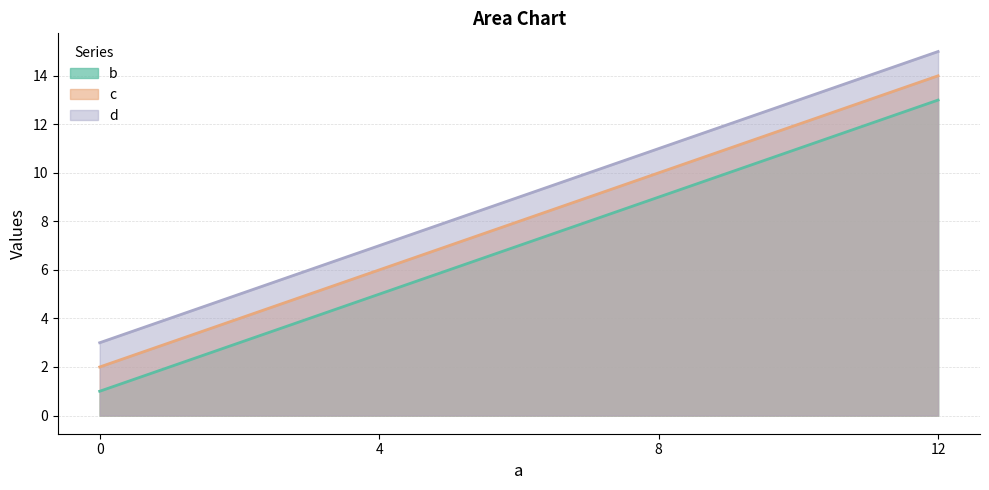

At 4, list the series in order from smallest to largest.

b, c, d